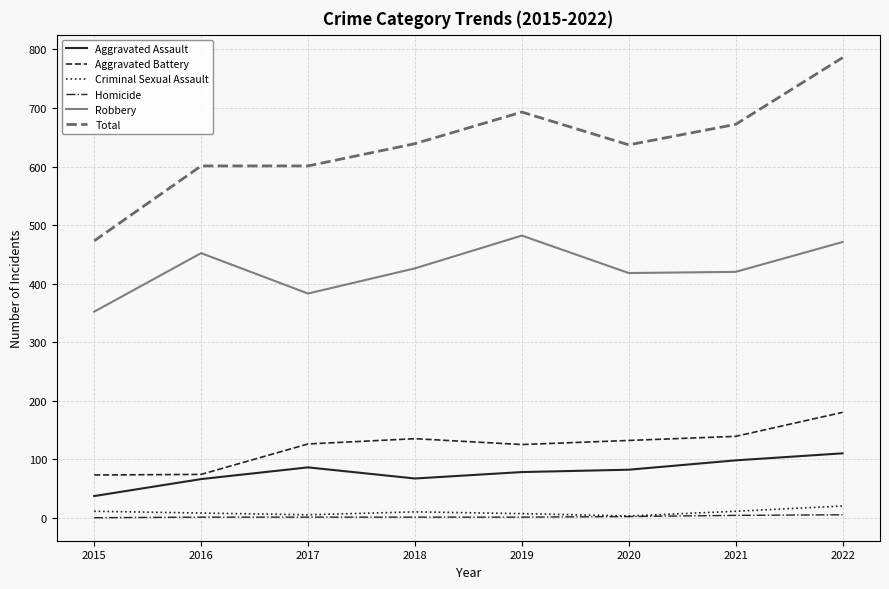

True or false: Robbery and Homicide intersect in this chart.

False